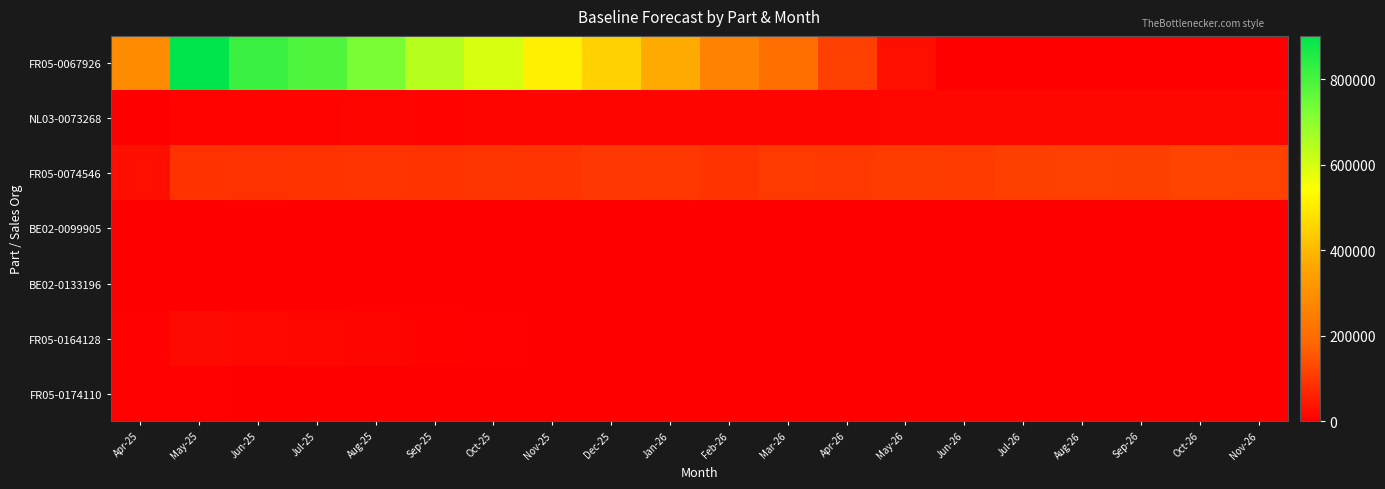

Which series has the widest spread of values?

FR05-0067926